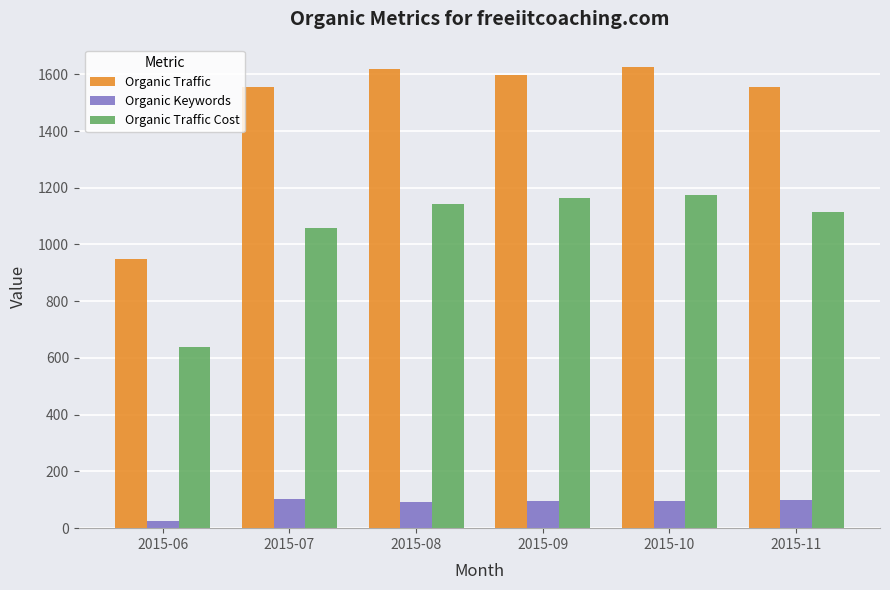

Where is Organic Keywords nearest to the value 64?

2015-08